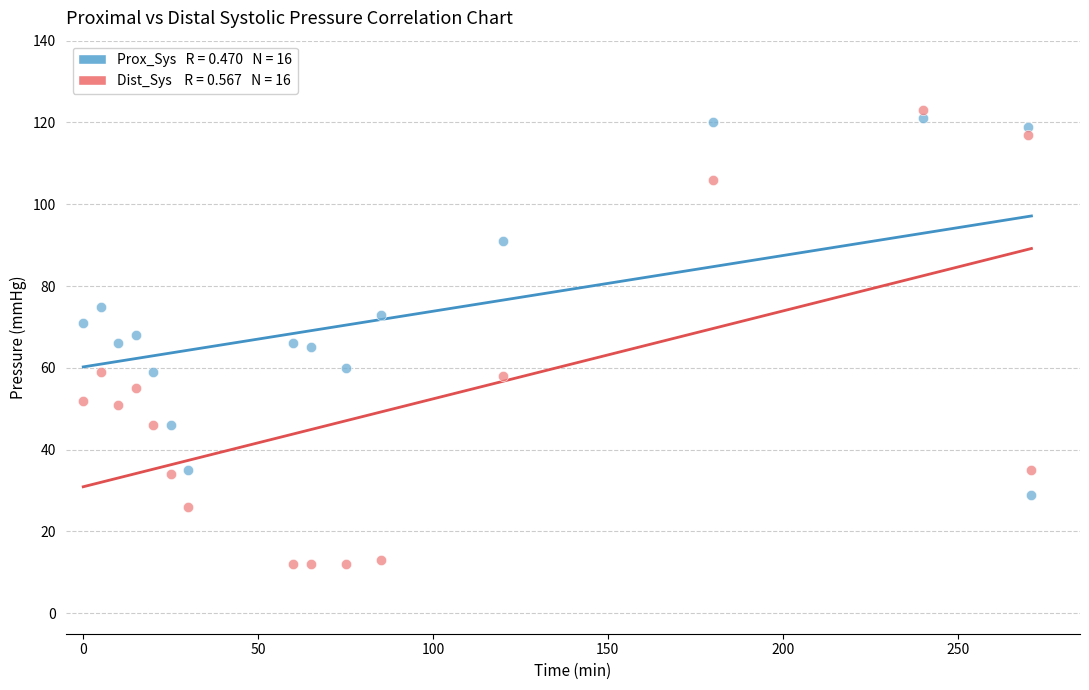

Across all data points, what is the range of Y values (max minus min)?

111